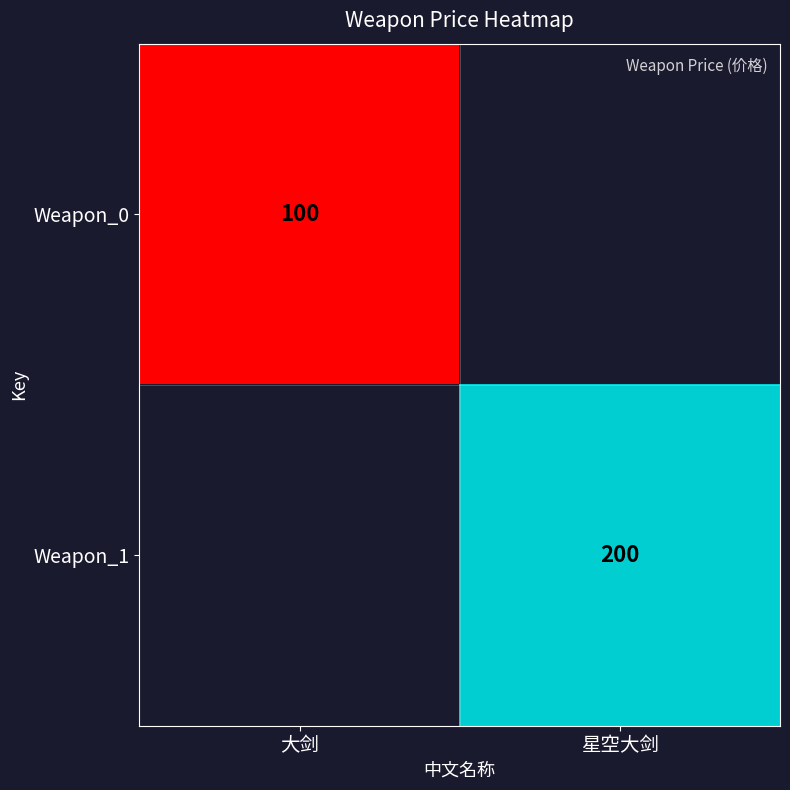

True or false: Weapon_0 has a value of 30 at 大剑.

False